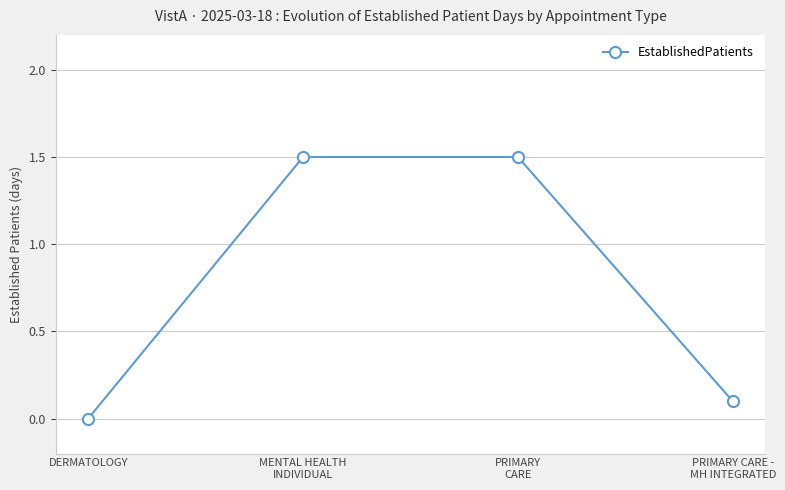

Reading left to right, list all the values displayed in this chart.

DERMATOLOGY=0.0	MENTAL HEALTH
INDIVIDUAL=1.5	PRIMARY
CARE=1.5	PRIMARY CARE -
MH INTEGRATED=0.1